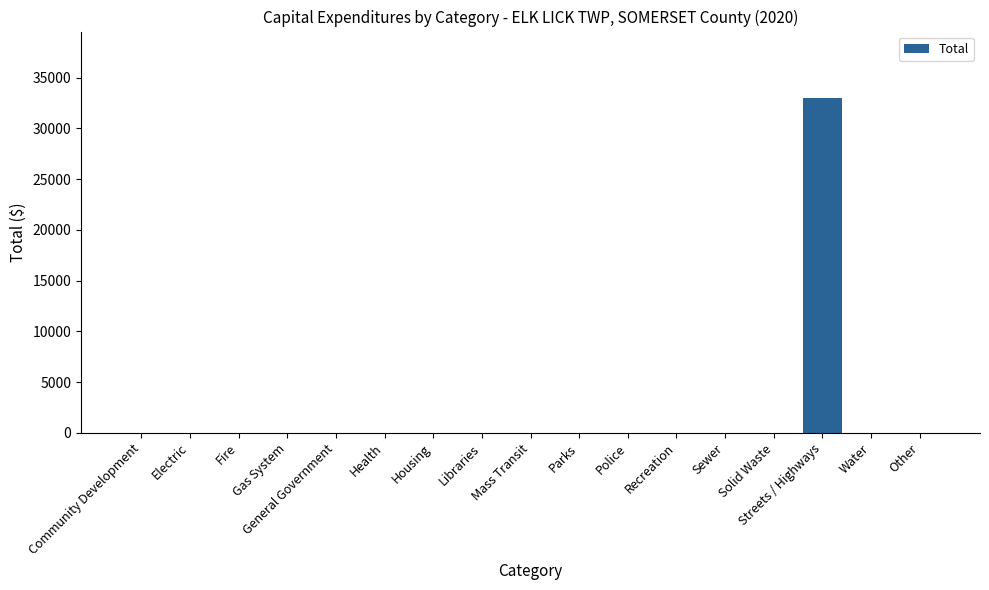

At which category does the chart reach its peak across all series?

Streets / Highways